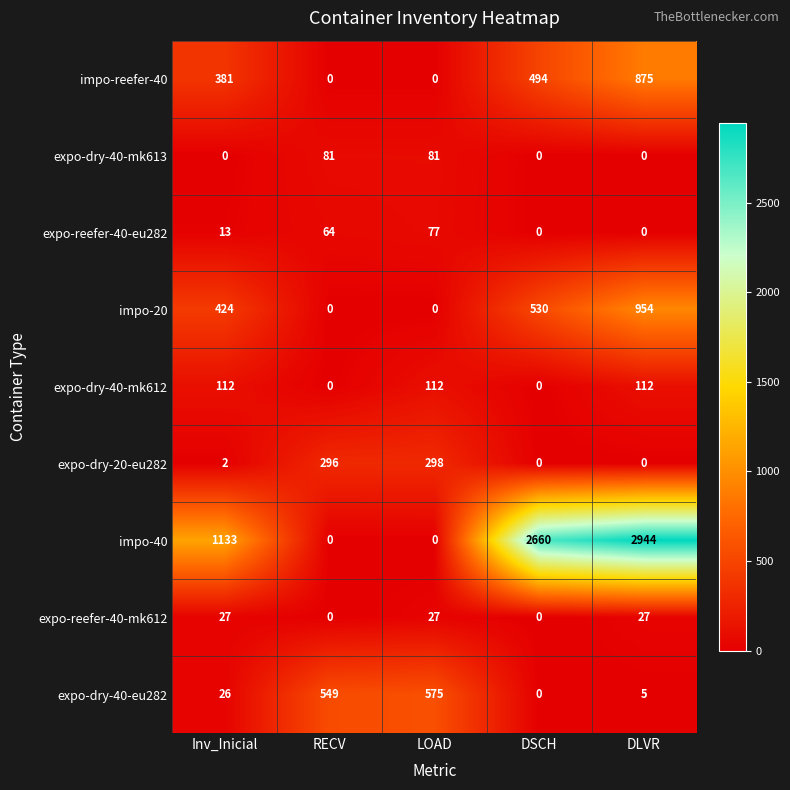

Count the number of data series in this chart.

9